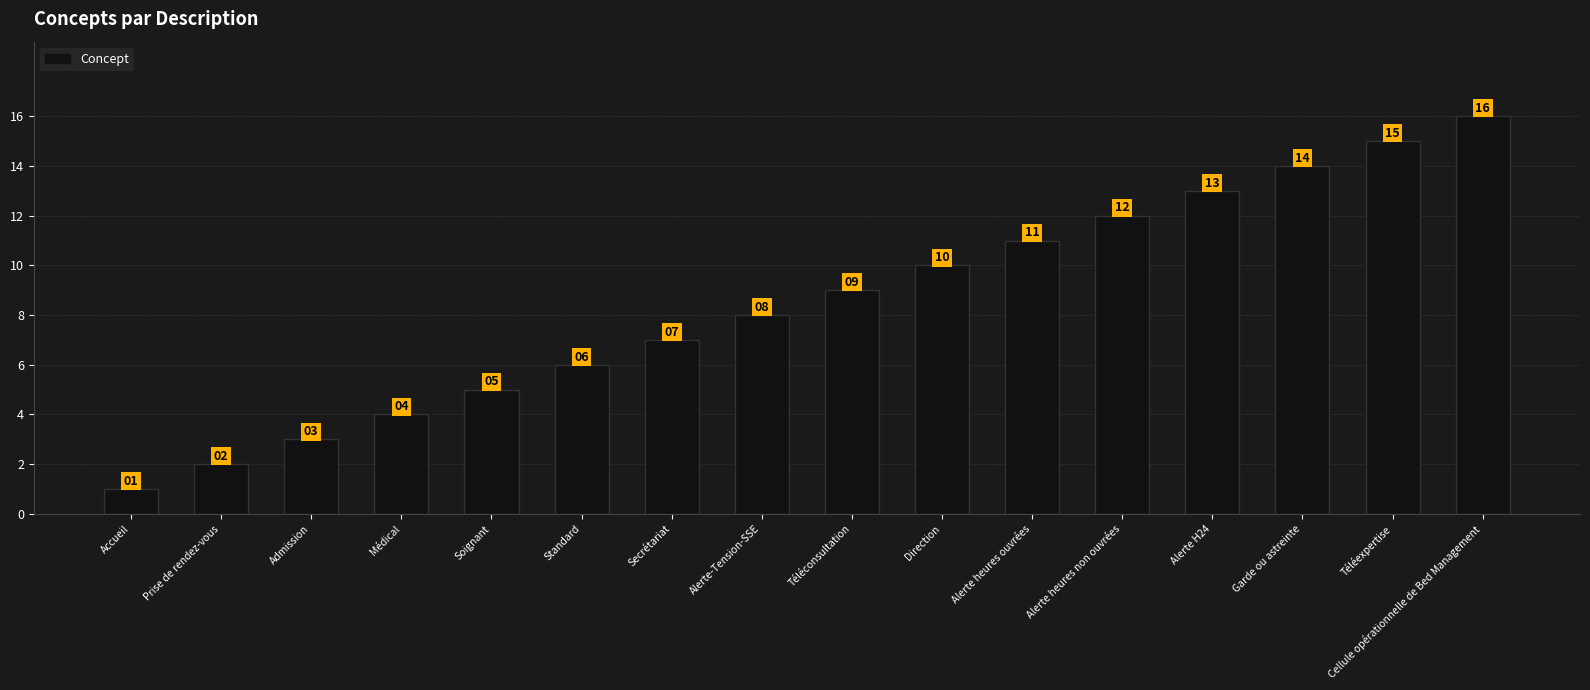

At which category does the chart reach its minimum across all series?

Accueil